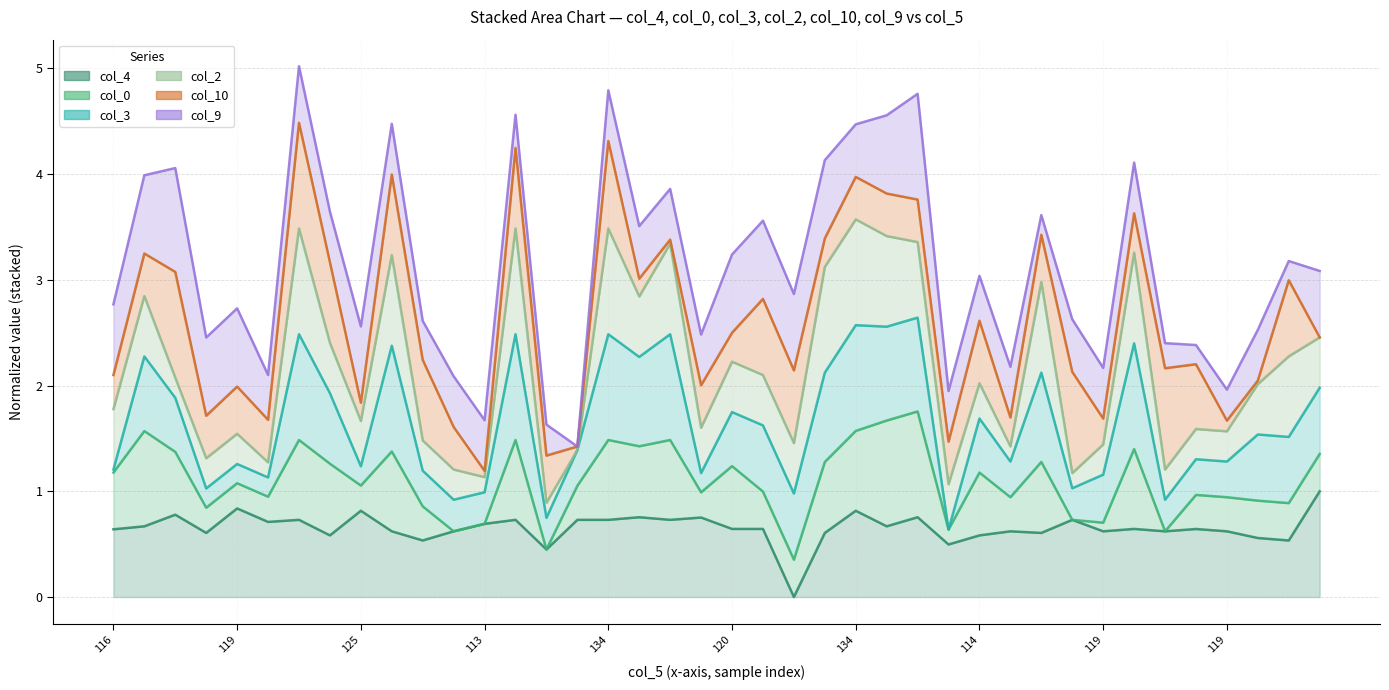

Reading left to right, what are all the values shown in this chart?

col_4 line: 0.6	0.7	0.8	0.6	0.8	0.7	0.7	0.6	0.8	0.6	0.5	0.6	0.7	0.7	0.4	0.7	0.7	0.8	0.7	0.8	0.6	0.6	0.0	0.6	0.8	0.7	0.8	0.5	0.6	0.6	0.6	0.7	0.6	0.6	0.6	0.6	0.6	0.6	0.5	1.0
col_0 line: 1.2	1.6	1.4	0.8	1.1	0.9	1.5	1.3	1.1	1.4	0.9	0.6	0.7	1.5	0.4	1.1	1.5	1.4	1.5	1.0	1.2	1.0	0.4	1.3	1.6	1.7	1.8	0.6	1.2	0.9	1.3	0.7	0.7	1.4	0.6	1.0	0.9	0.9	0.9	1.4
col_3 line: 1.2	2.3	1.9	1.0	1.3	1.1	2.5	1.9	1.2	2.4	1.2	0.9	1.0	2.5	0.7	1.4	2.5	2.3	2.5	1.2	1.7	1.6	1.0	2.1	2.6	2.6	2.6	0.6	1.7	1.3	2.1	1.0	1.2	2.4	0.9	1.3	1.3	1.5	1.5	2.0
col_2 line: 1.8	2.8	2.1	1.3	1.5	1.3	3.5	2.4	1.7	3.2	1.5	1.2	1.1	3.5	0.9	1.4	3.5	2.8	3.3	1.6	2.2	2.1	1.5	3.1	3.6	3.4	3.4	1.1	2.0	1.4	3.0	1.2	1.4	3.3	1.2	1.6	1.6	2.0	2.3	2.5
col_10 line: 2.1	3.2	3.1	1.7	2.0	1.7	4.5	3.2	1.8	4.0	2.2	1.6	1.2	4.2	1.3	1.4	4.3	3.0	3.4	2.0	2.5	2.8	2.1	3.4	4.0	3.8	3.8	1.5	2.6	1.7	3.4	2.1	1.7	3.6	2.2	2.2	1.7	2.0	3.0	2.5
col_9 line: 2.8	4.0	4.1	2.5	2.7	2.1	5.0	3.6	2.6	4.5	2.6	2.1	1.7	4.6	1.6	1.4	4.8	3.5	3.9	2.5	3.2	3.6	2.9	4.1	4.5	4.6	4.8	1.9	3.0	2.2	3.6	2.6	2.2	4.1	2.4	2.4	2.0	2.5	3.2	3.1